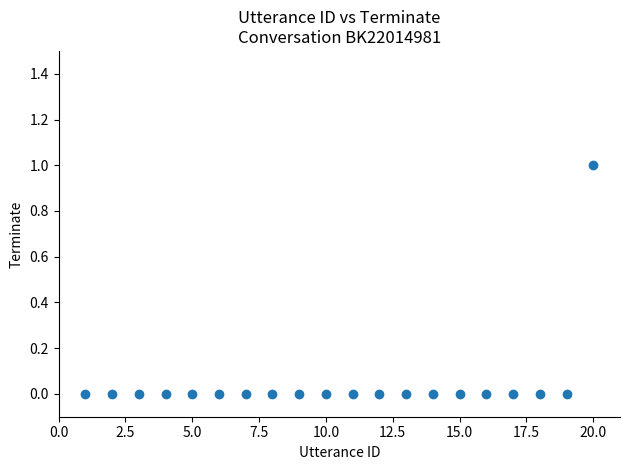

What is the range of X values (max minus min)?

19